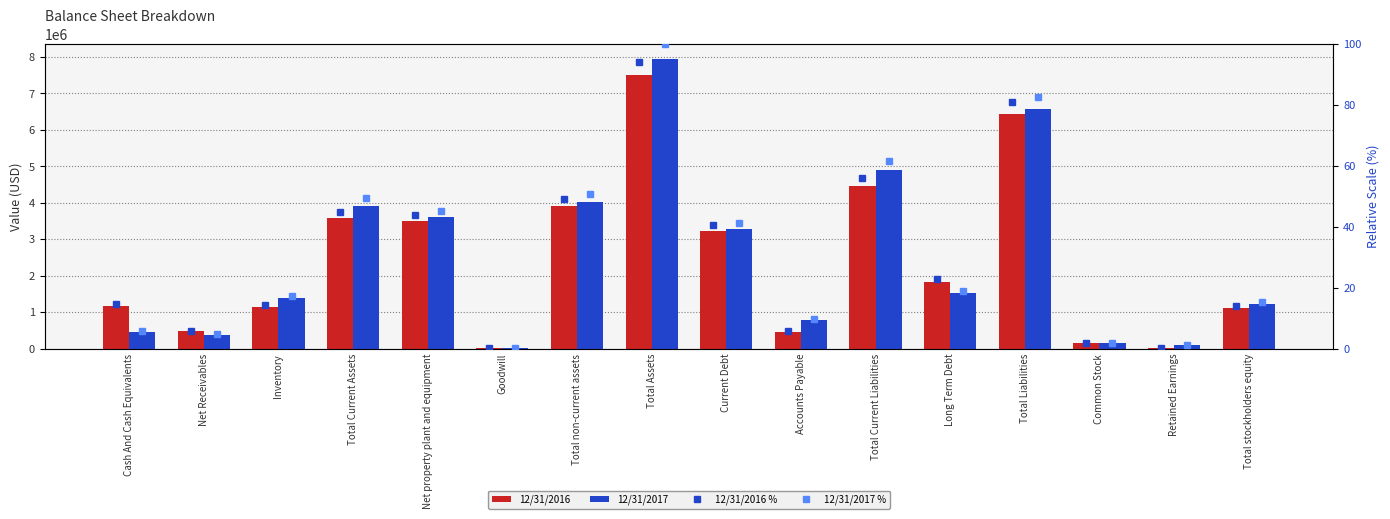

Where does the 12/31/2016 series first go above 1817738?

Total Current Assets